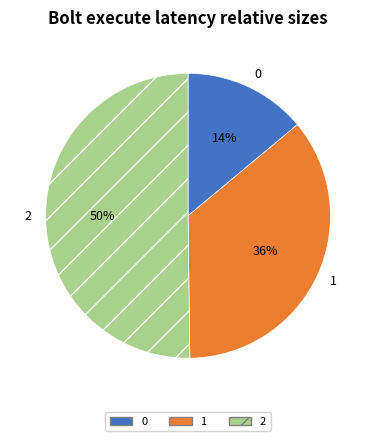

To the nearest percent, what percentage of the pie is 0?

14%